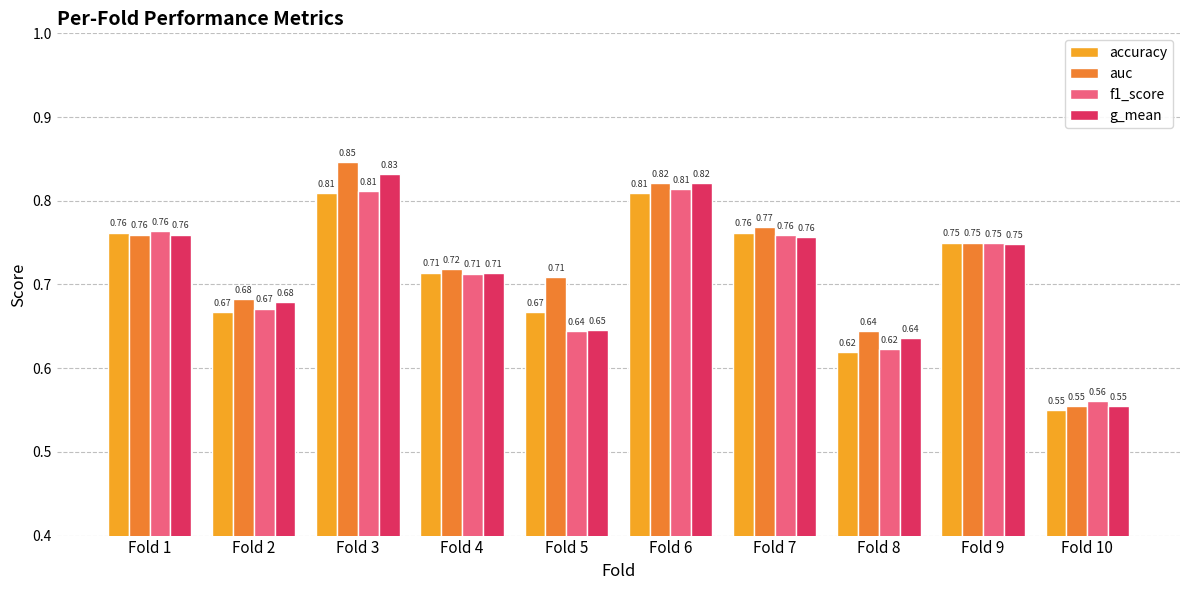

Which series has the largest total across all categories?

auc